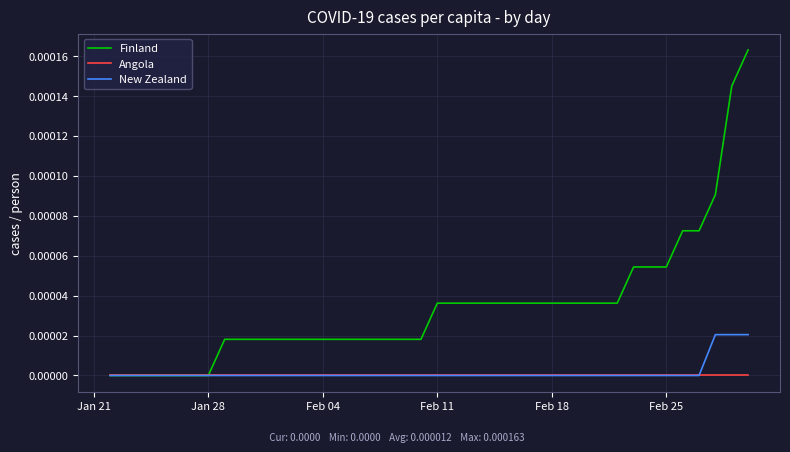

Which series has the largest range (max minus min)?

Finland